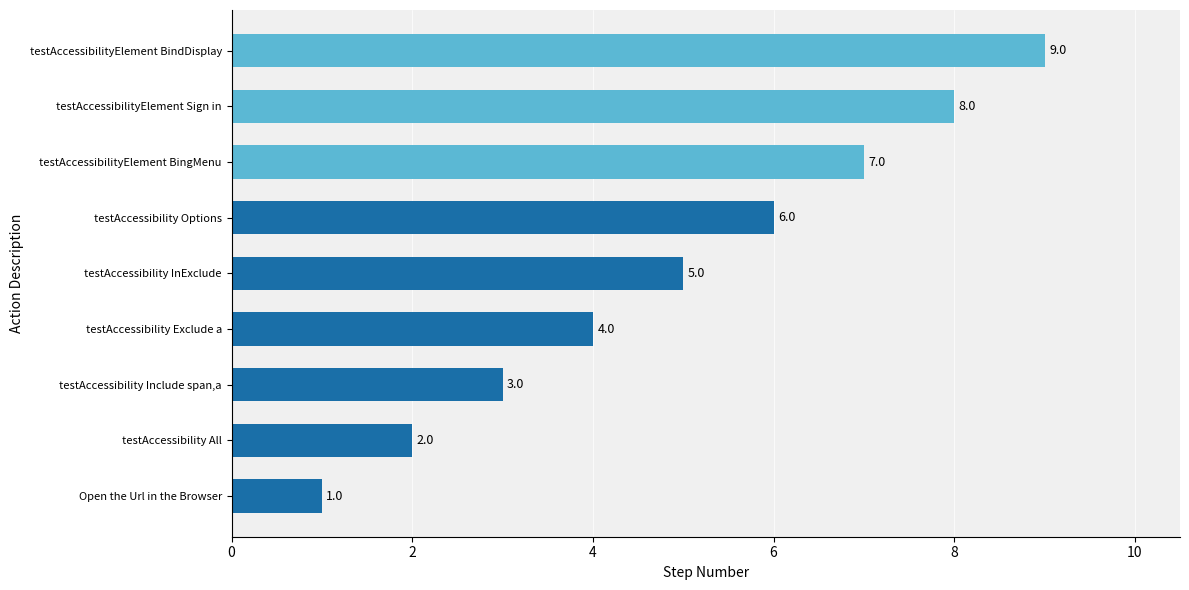

Approximately how many times larger is the value at testAccessibility InExclude compared to testAccessibilityElement Sign in?

0.6